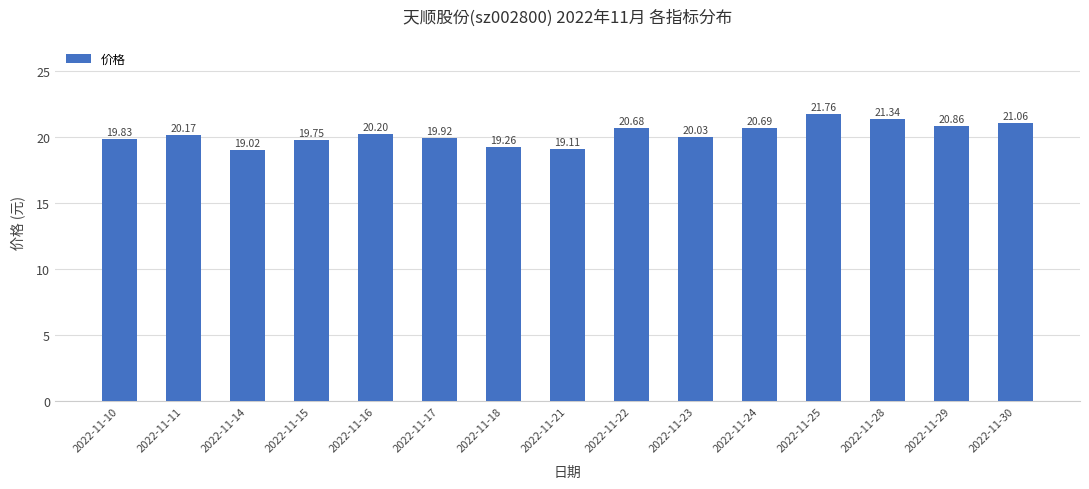

What is the sum of all values?

303.7